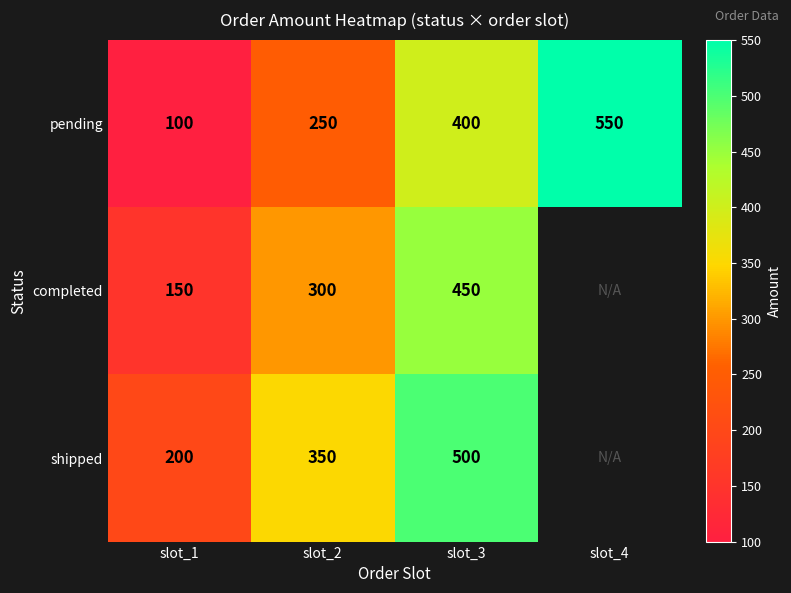

What is the smallest value displayed?

100.0